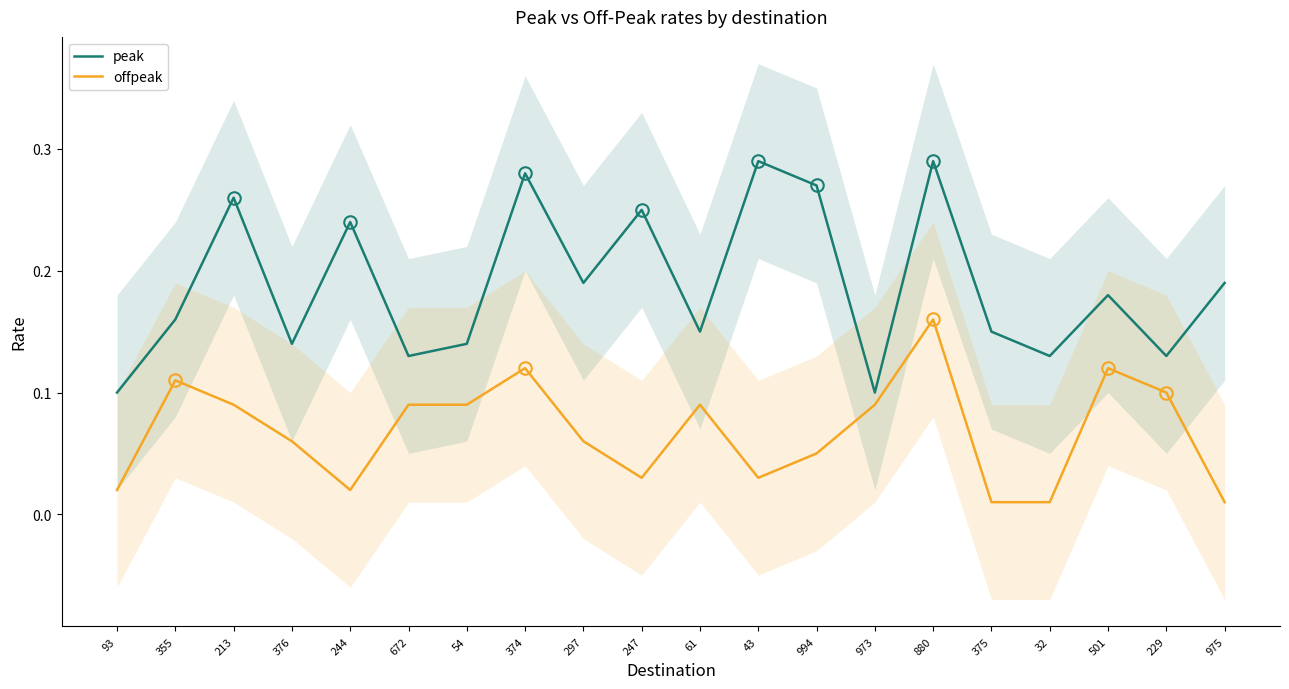

How many peak values are between 0 and 1?

20